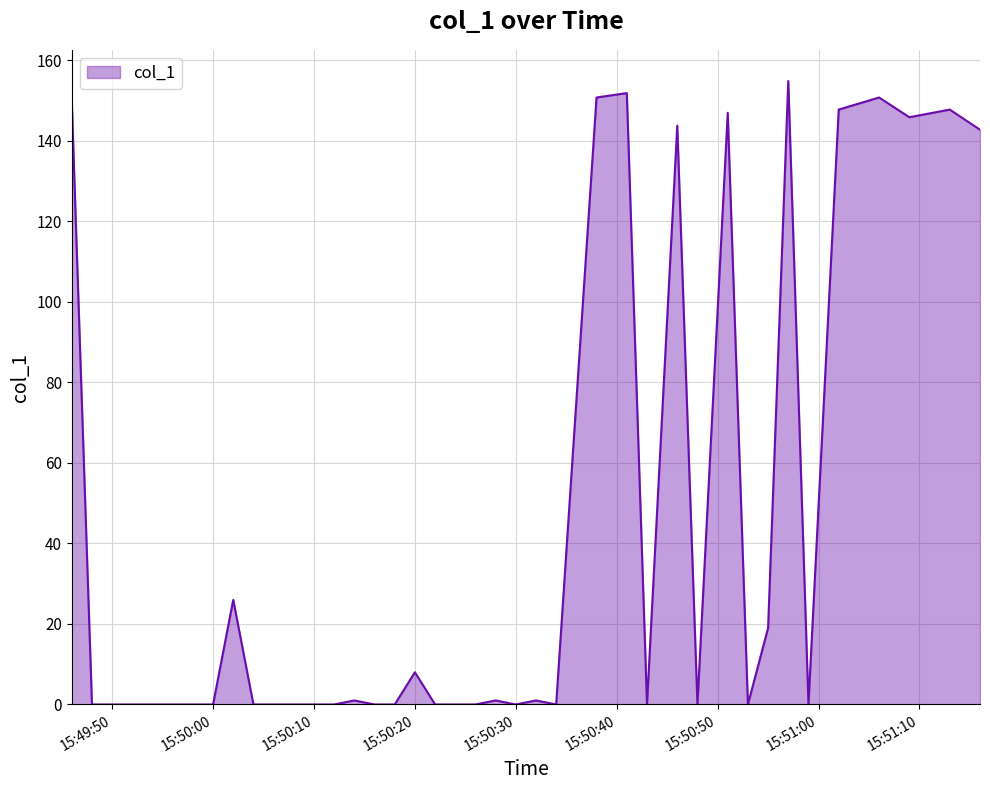

What is the greatest value displayed?

154.9